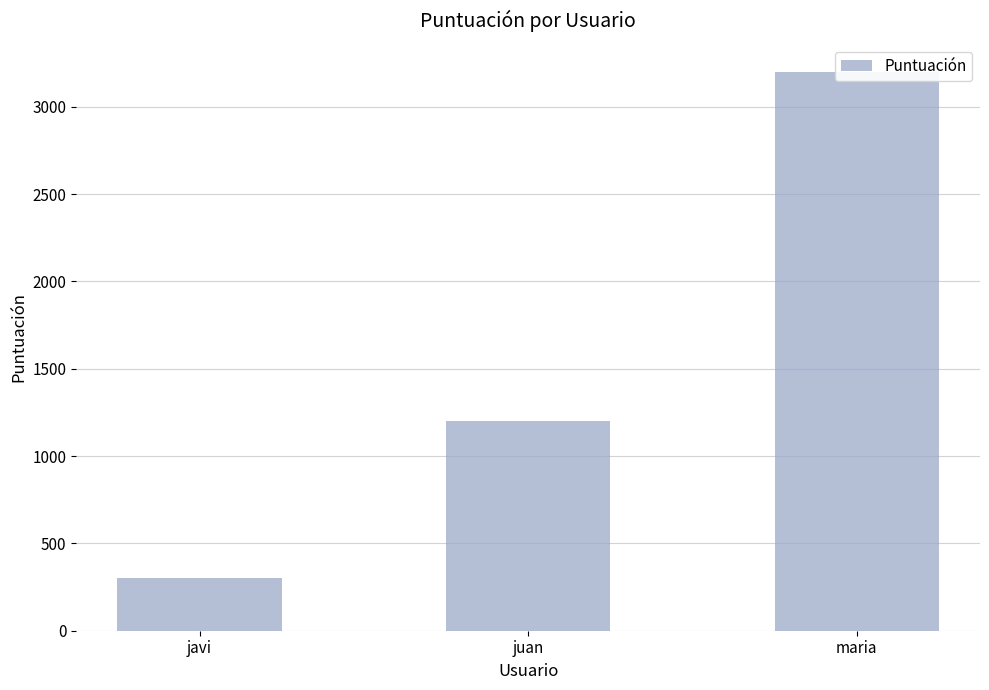

At which label is the value closest to 1750?

juan